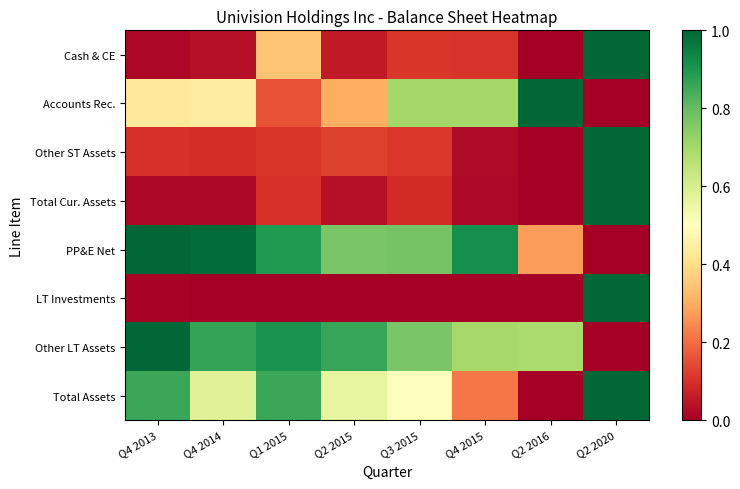

Between Q4 2015 and Q3 2015, which is larger?

Q3 2015